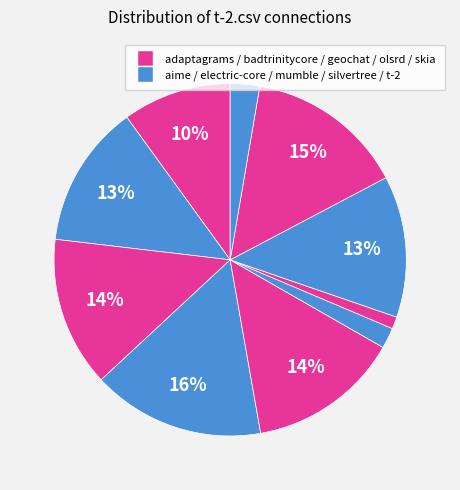

How many segments does this pie chart have?

10